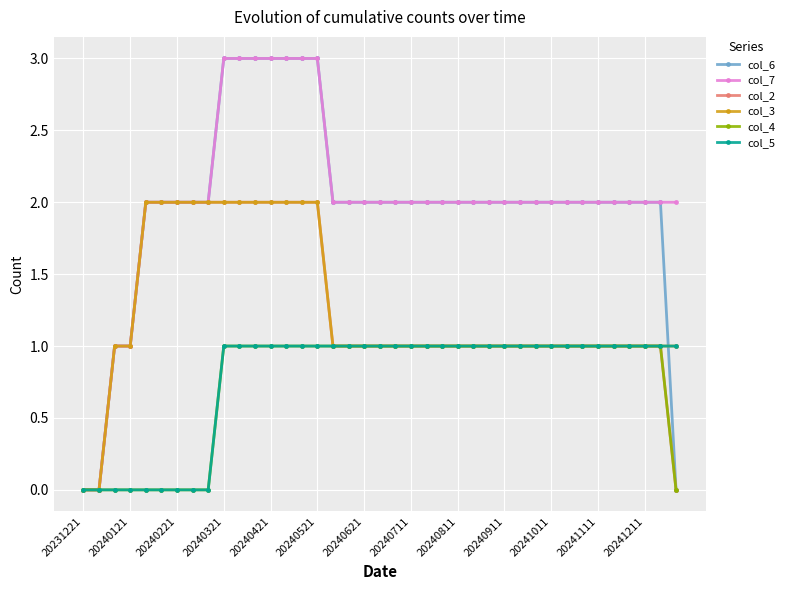

What is the value of the col_4 point at the 16th from the left?

1